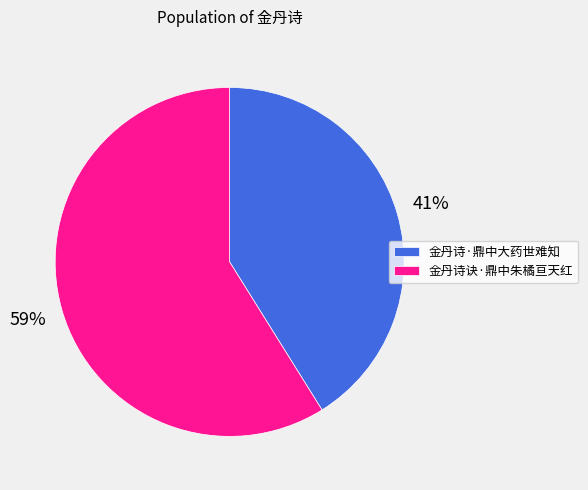

How many segments does this pie chart have?

2